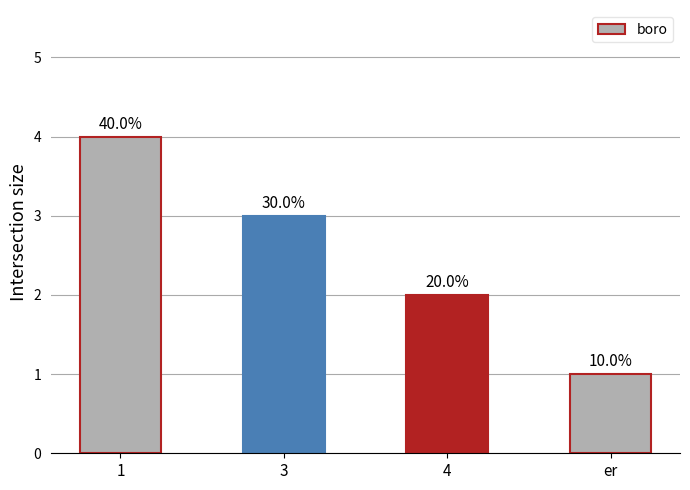

Reading right to left, list all the values displayed in this chart.

1	2	3	4